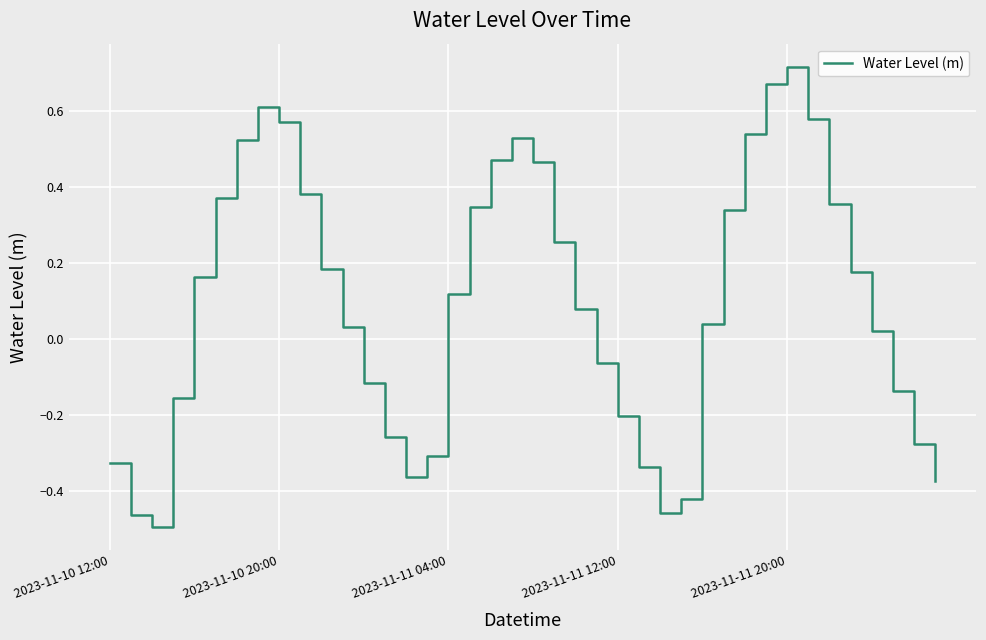

Reading left to right, transcribe all the data shown in this chart.

-0.3	-0.5	-0.5	-0.2	0.2	0.4	0.5	0.6	0.6	0.4	0.2	0.0	-0.1	-0.3	-0.4	-0.3	0.1	0.3	0.5	0.5	0.5	0.3	0.1	-0.1	-0.2	-0.3	-0.5	-0.4	0.0	0.3	0.5	0.7	0.7	0.6	0.4	0.2	0.0	-0.1	-0.3	-0.4